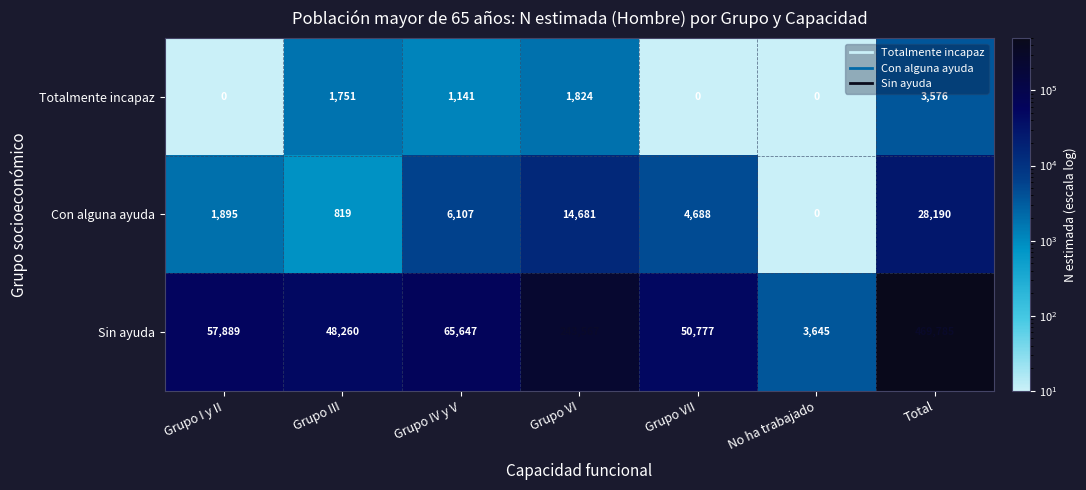

At which label does Con alguna ayuda reach its minimum?

No ha trabajado